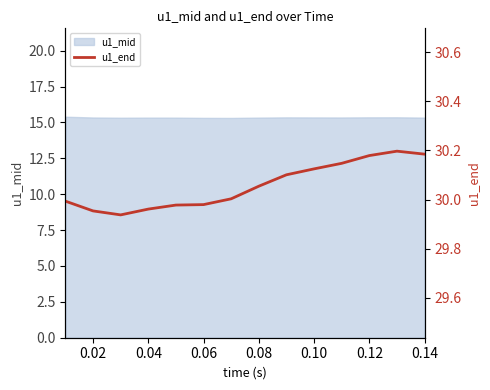

The value of u1_mid at 0.04 is 25.9. True or false?

False